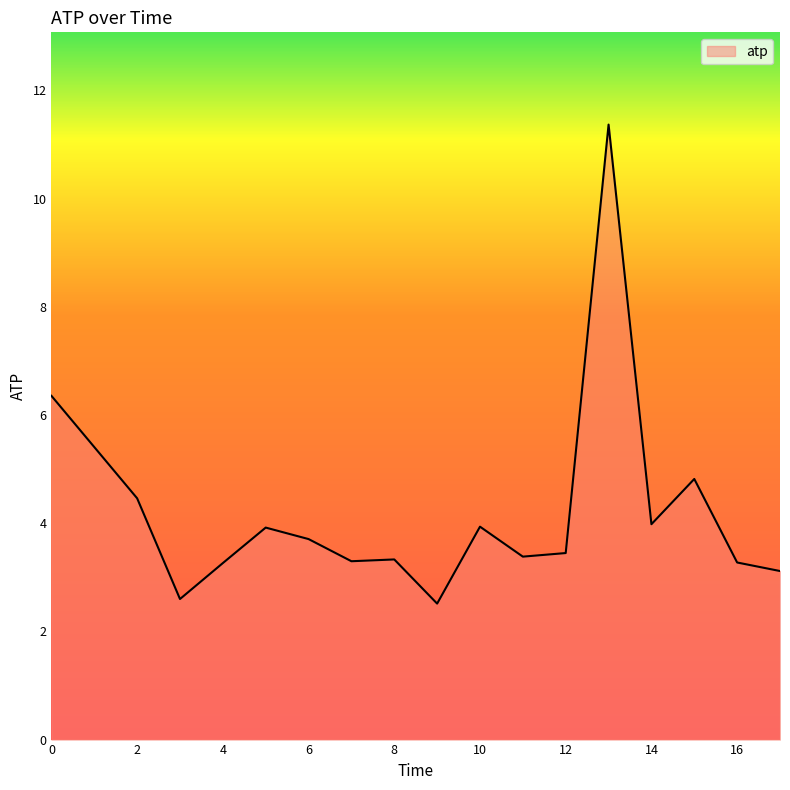

What is the minimum value shown in the chart?

2.5